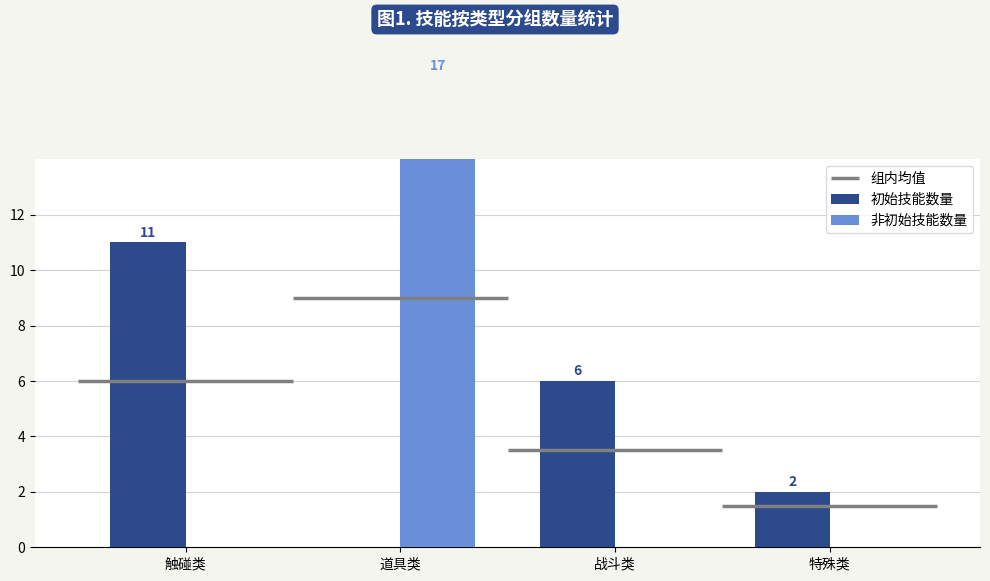

Where is 初始技能数量 nearest to the value 5?

战斗类